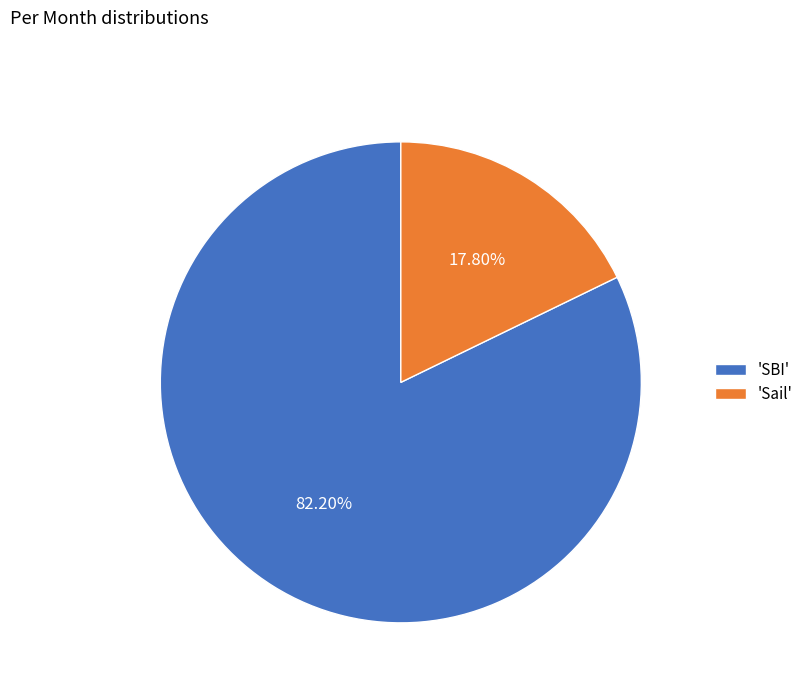

Does 'Sail' represent more than half of the total?

No